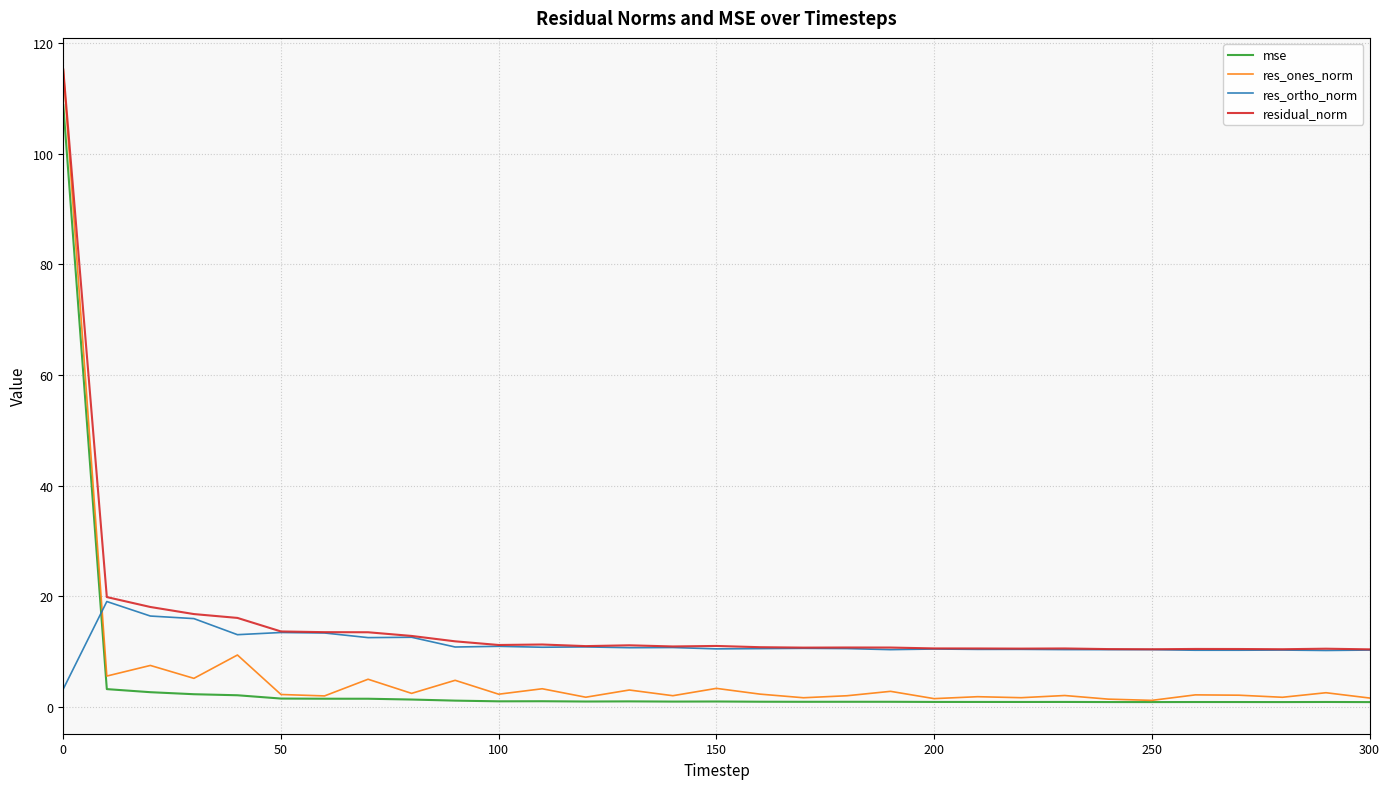

True or false: residual_norm and mse intersect in this chart.

False